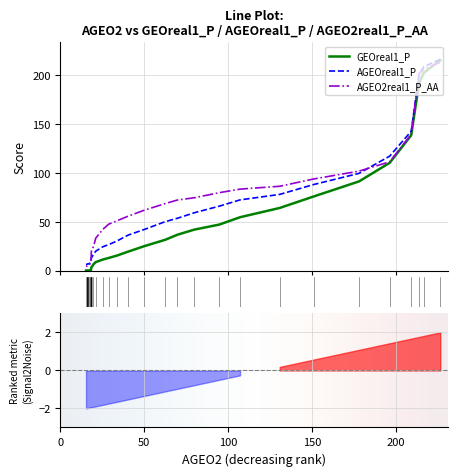

True or false: AGEOreal1_P has more than 1 interior local peaks.

False